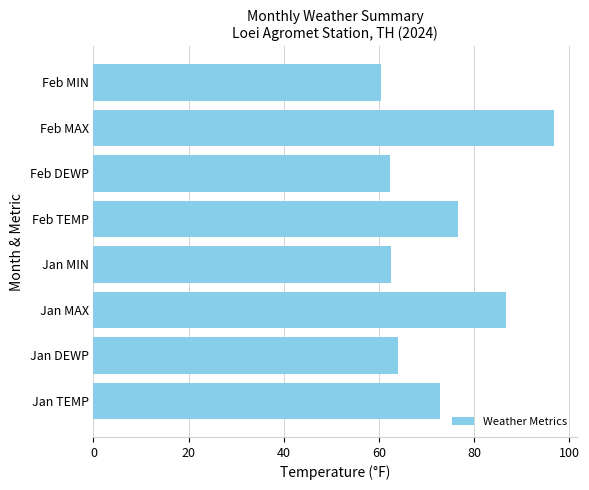

Are the bars horizontal?

Yes